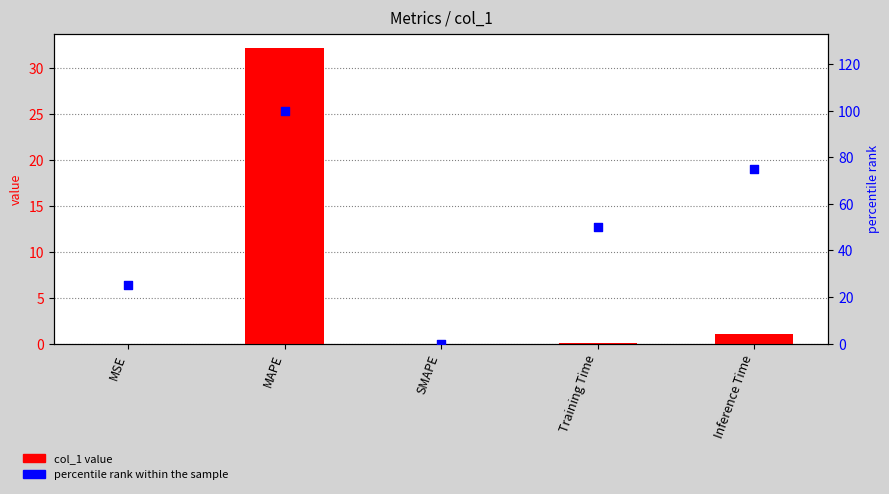

Which series reaches the minimum Y coordinate?

col_1 value